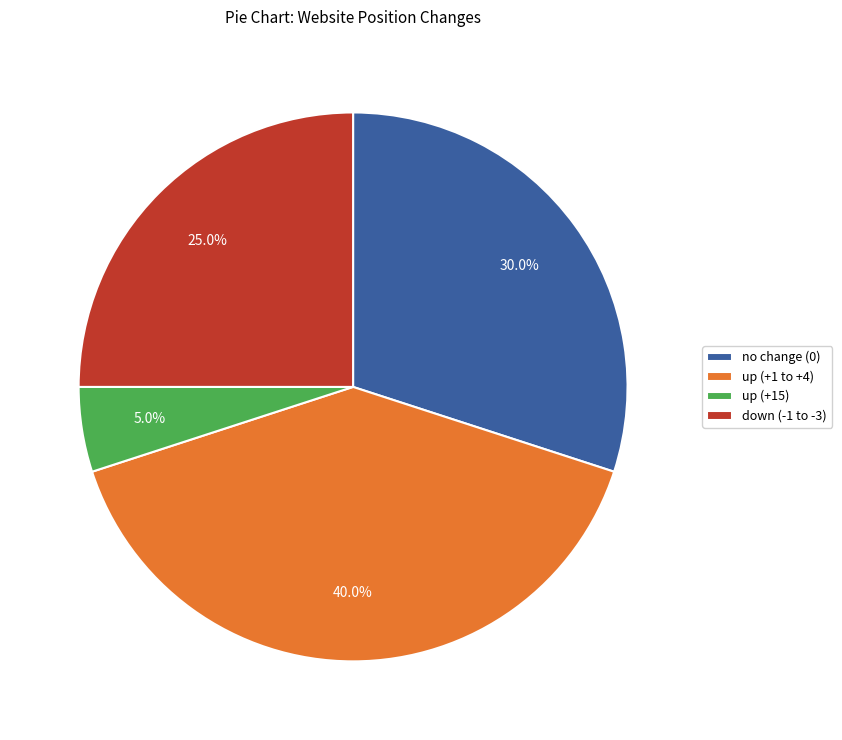

Which slice is the smallest?

up (+15)